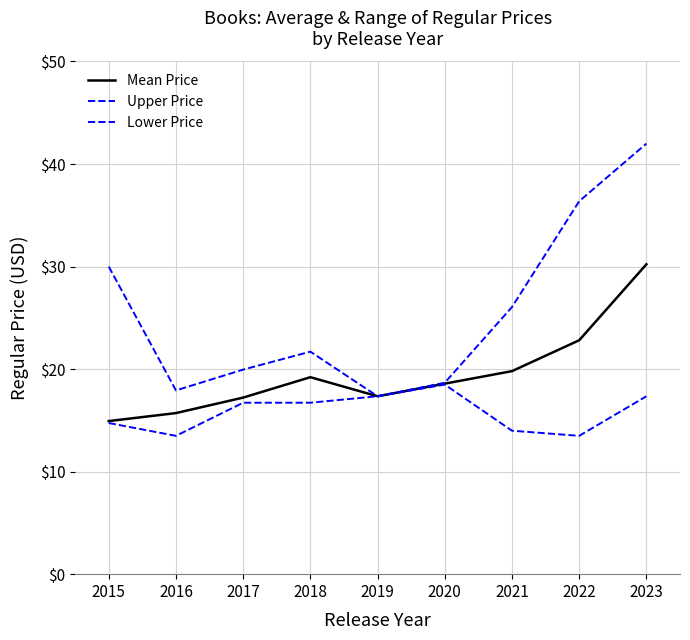

Count the number of data series in this chart.

3